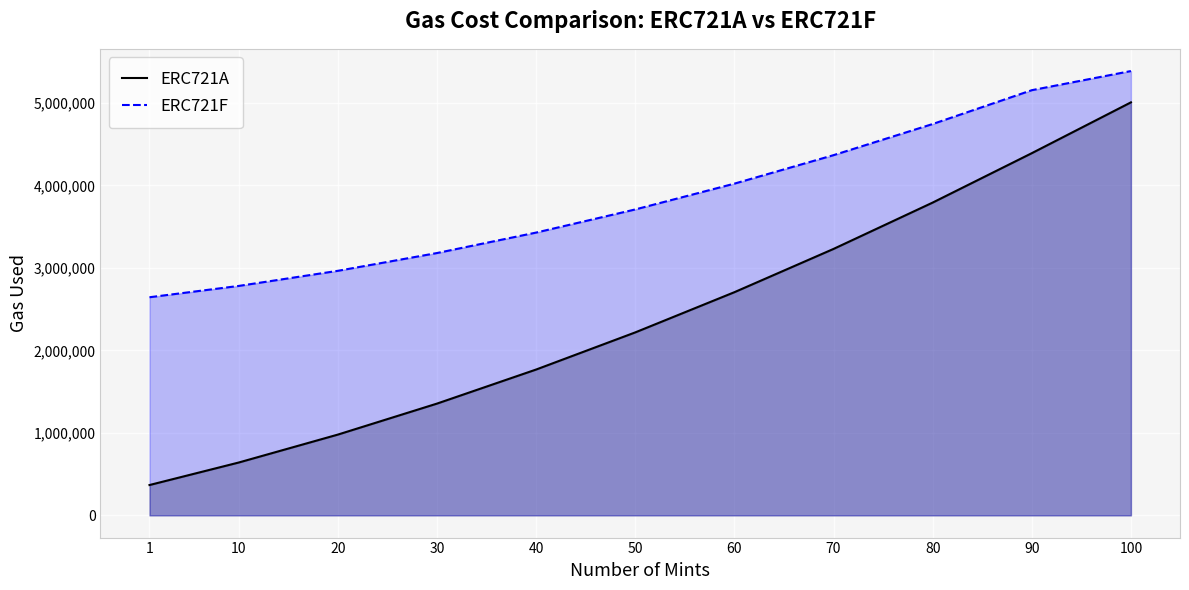

Reading left to right, what are all the values shown in this chart?

ERC721A: 367760	640631	979161	1354891	1767821	2217951	2705281	3229811	3791541	4390471	5006526
ERC721F: 2644065	2781243	2964443	3180043	3428043	3708443	4021243	4366443	4744043	5154043	5385993